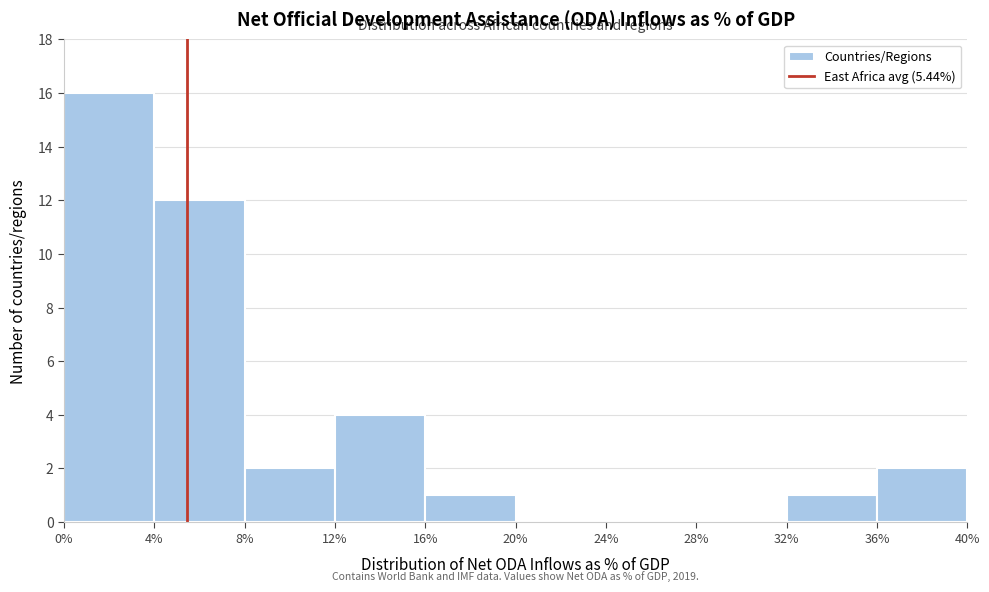

Over which range of the x-axis is the bar tallest?

0% to 4%